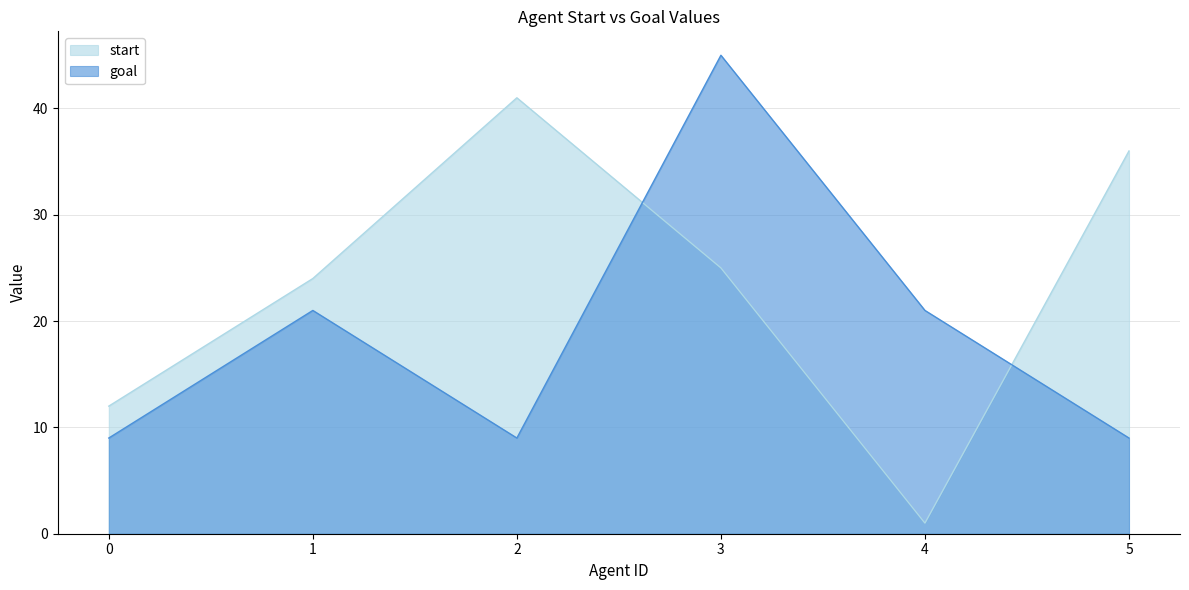

Count the number of data series in this chart.

2